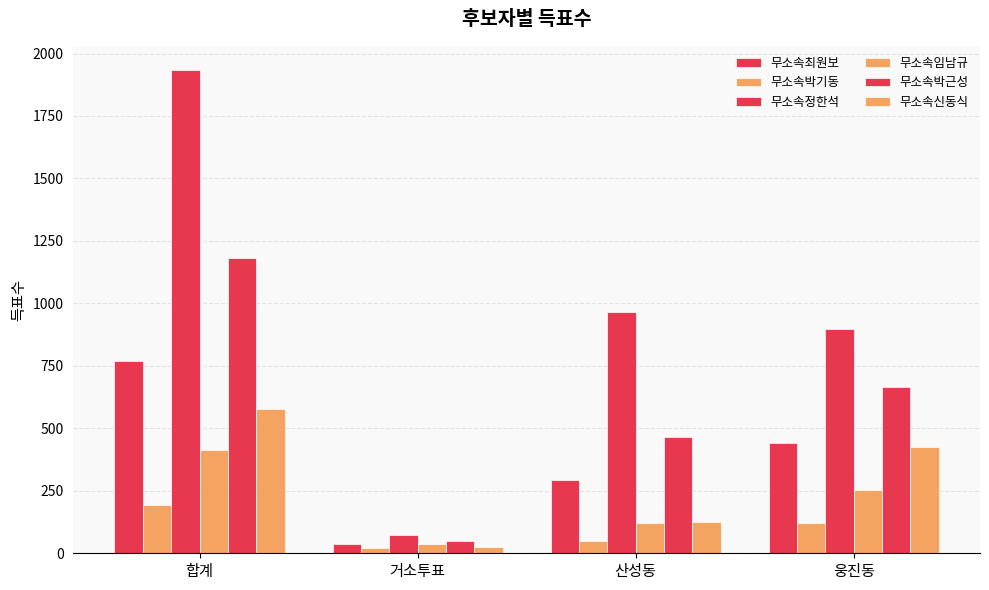

Between 거소투표 and 웅진동, which series saw the biggest shift?

무소속정한석